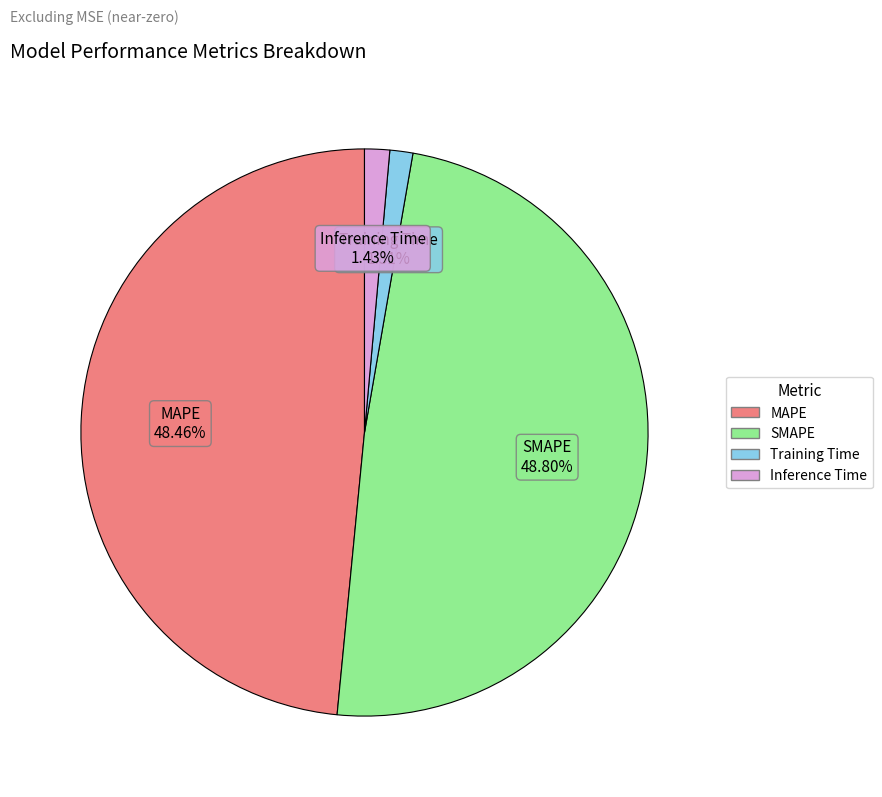

What percentage is the SMAPE slice, to the nearest percent?

49%